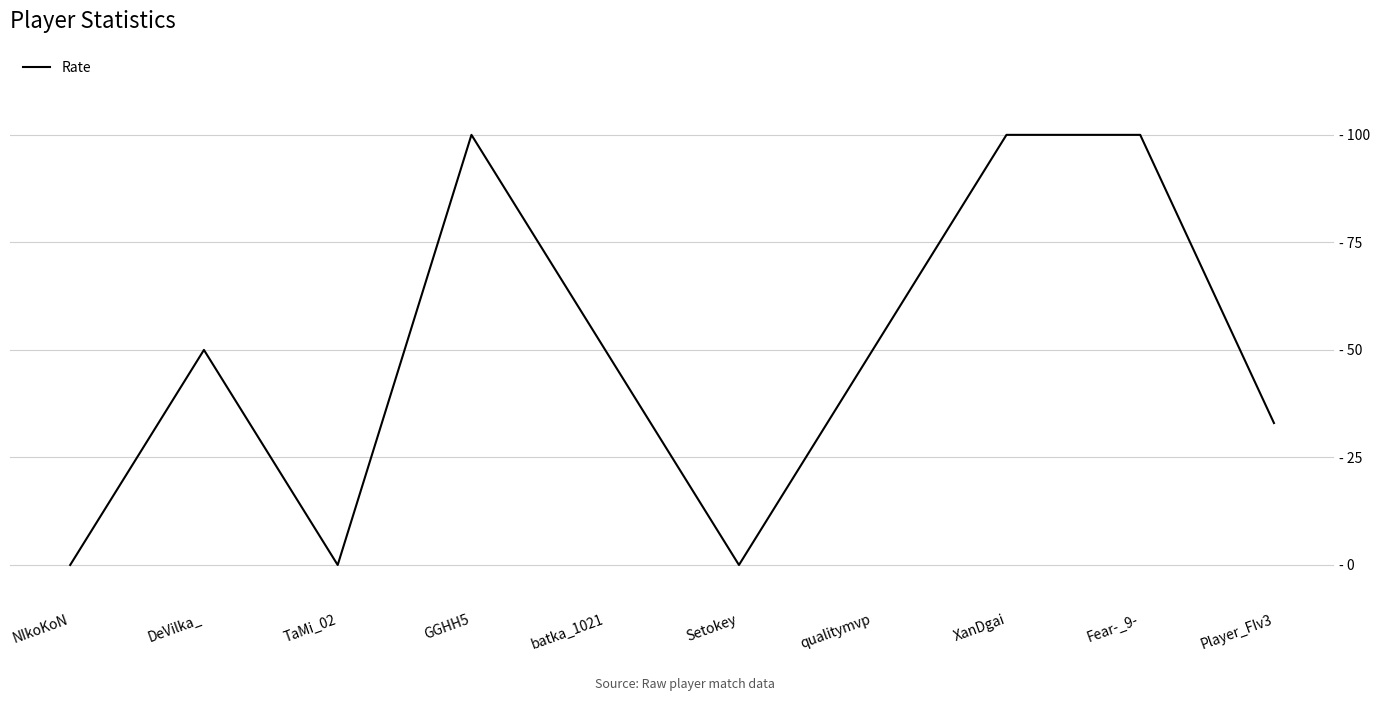

Reading left to right, extract all data points from this chart.

0	50	0	100	50	0	50	100	100	33